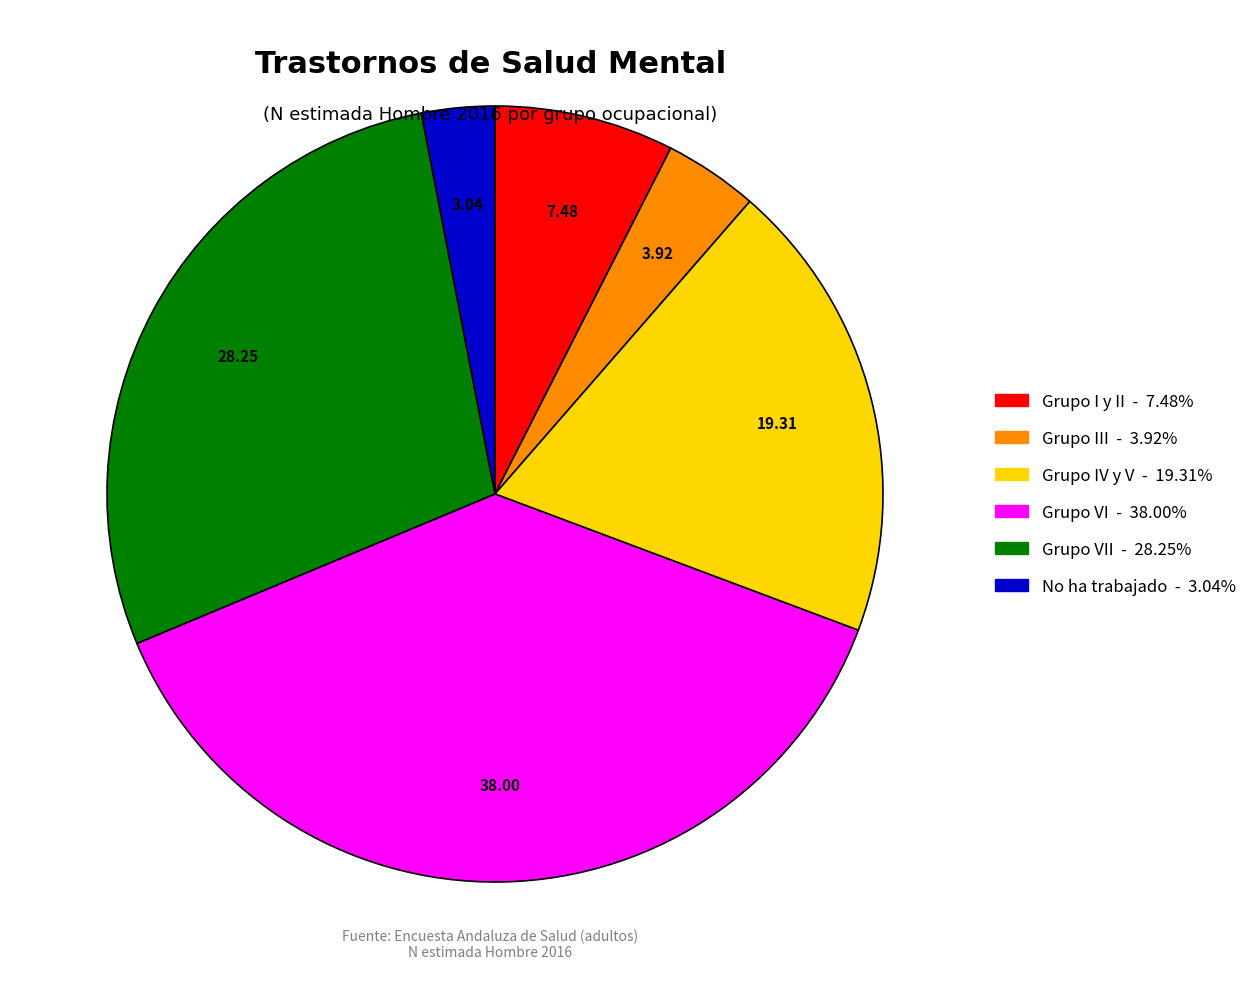

Is there a majority slice in this chart?

No